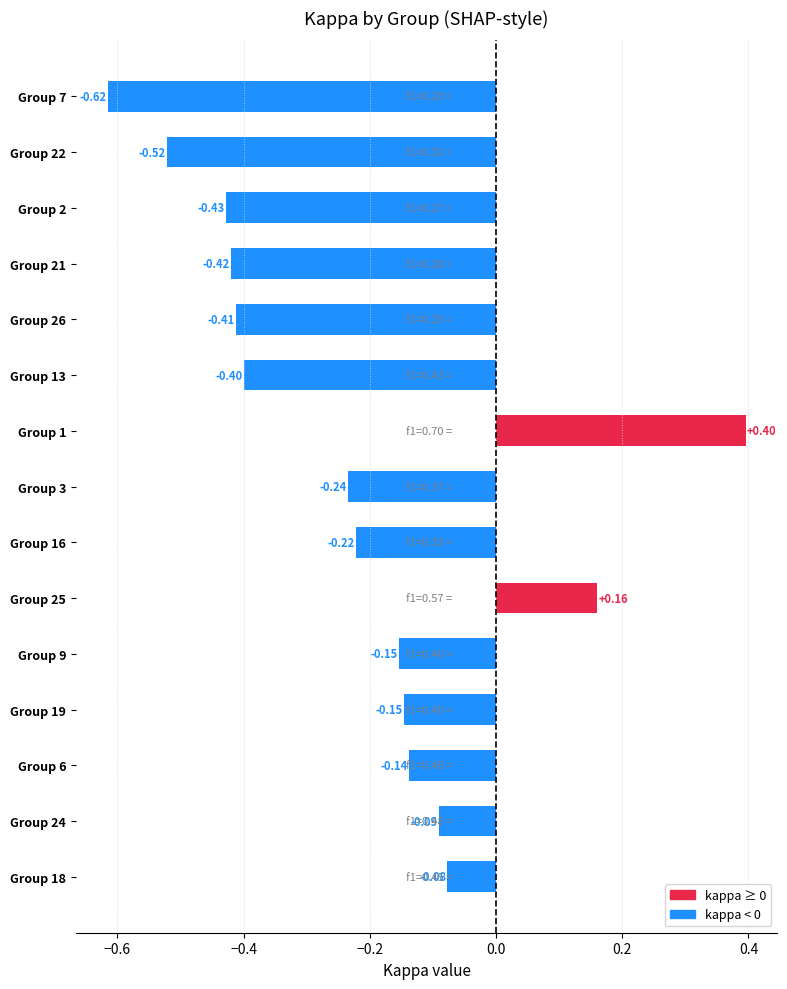

What is the change in value from Group 6 to Group 22?

-0.4